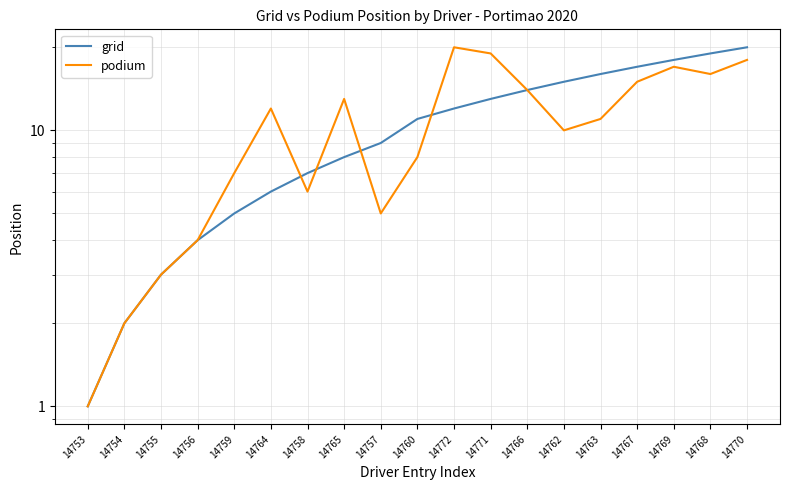

How many series are shown in this chart?

2